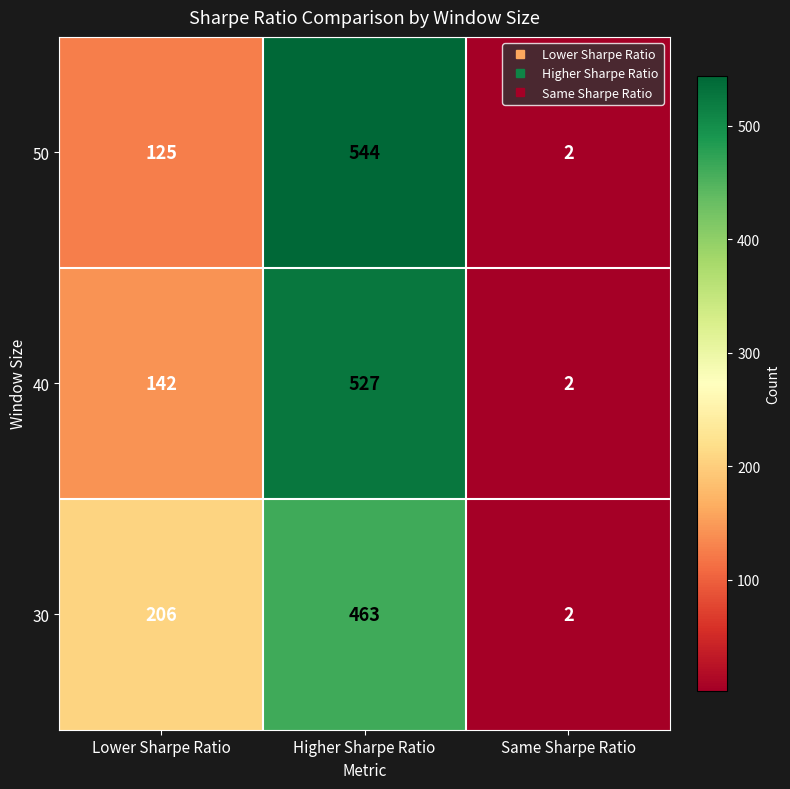

How many categories are shown in the chart?

3